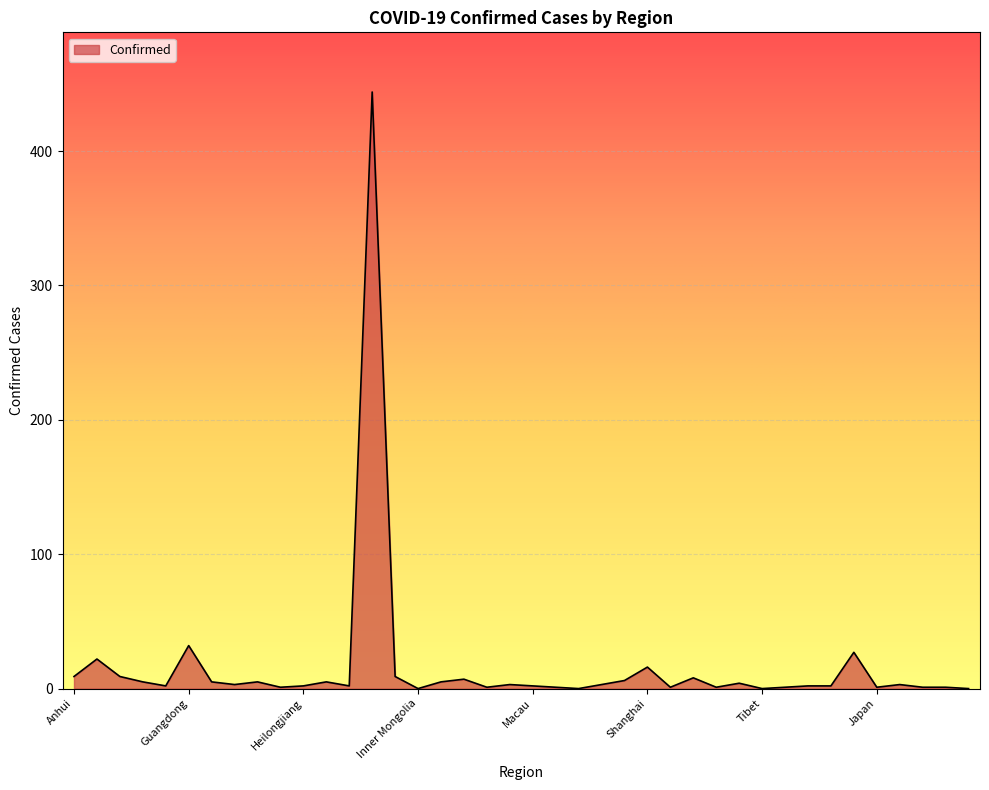

Is this an area chart (filled region under the line)?

Yes